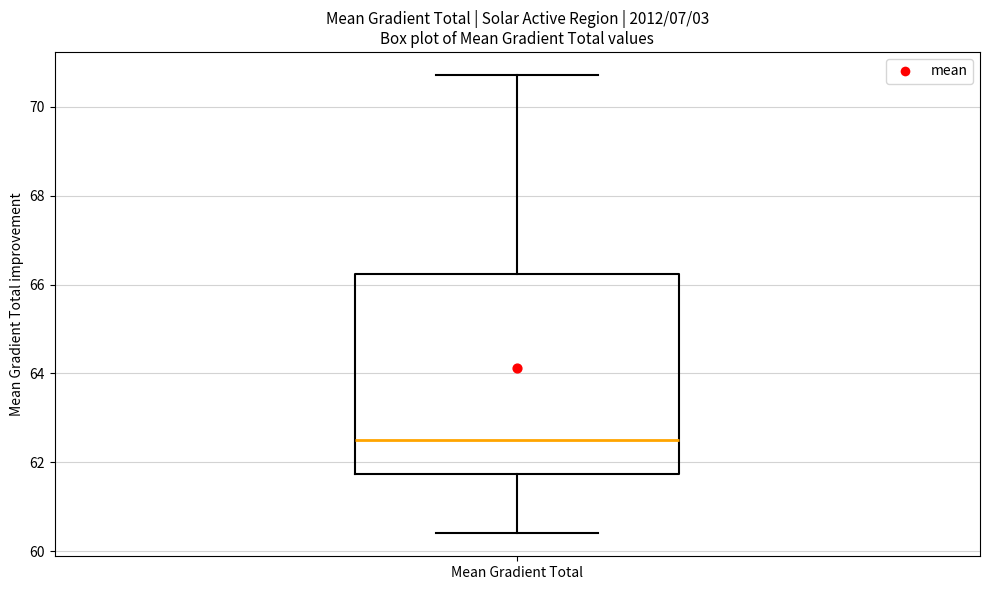

Read this box plot against the y-axis: the position of the median line, the range covered by the box, and the ends of both whiskers. The values are not printed on the chart, so give them approximately, as read against the axis.

median 62.4, box 61.8 to 66.2, whiskers 60.4 to 70.8